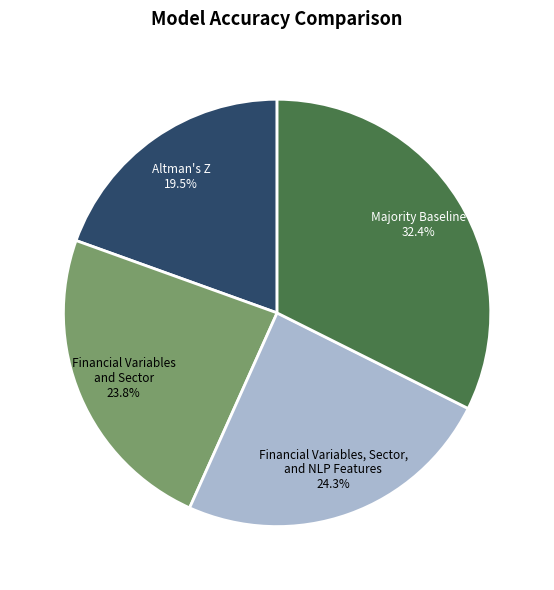

How many segments does this pie chart have?

4